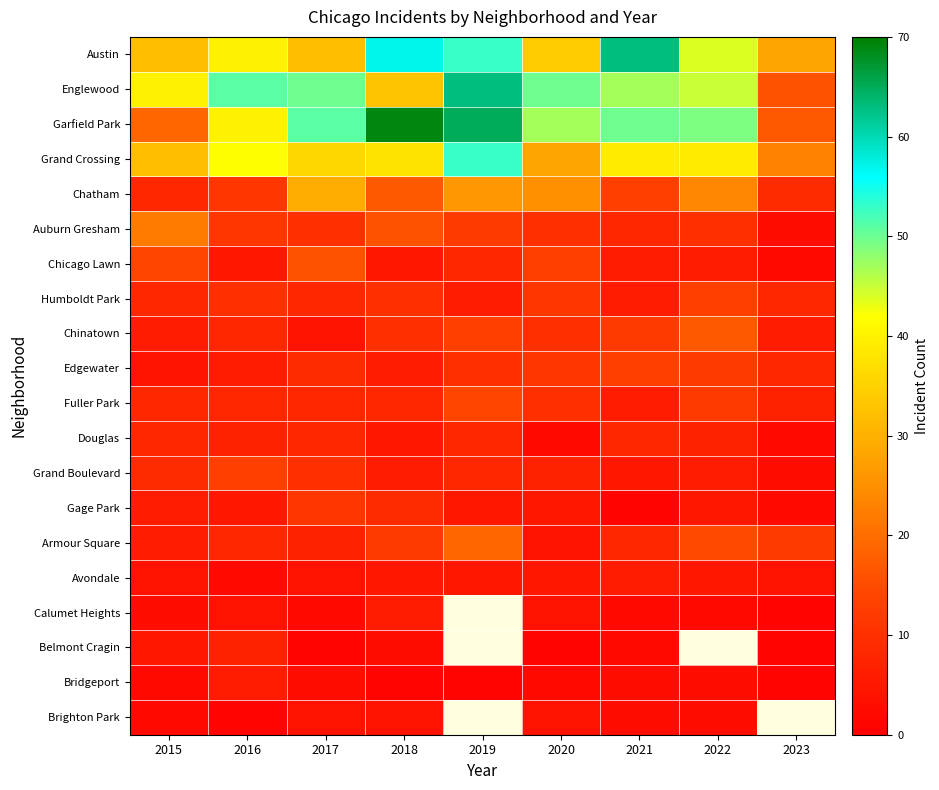

What is the approximate value of Edgewater at 2018?

6.0